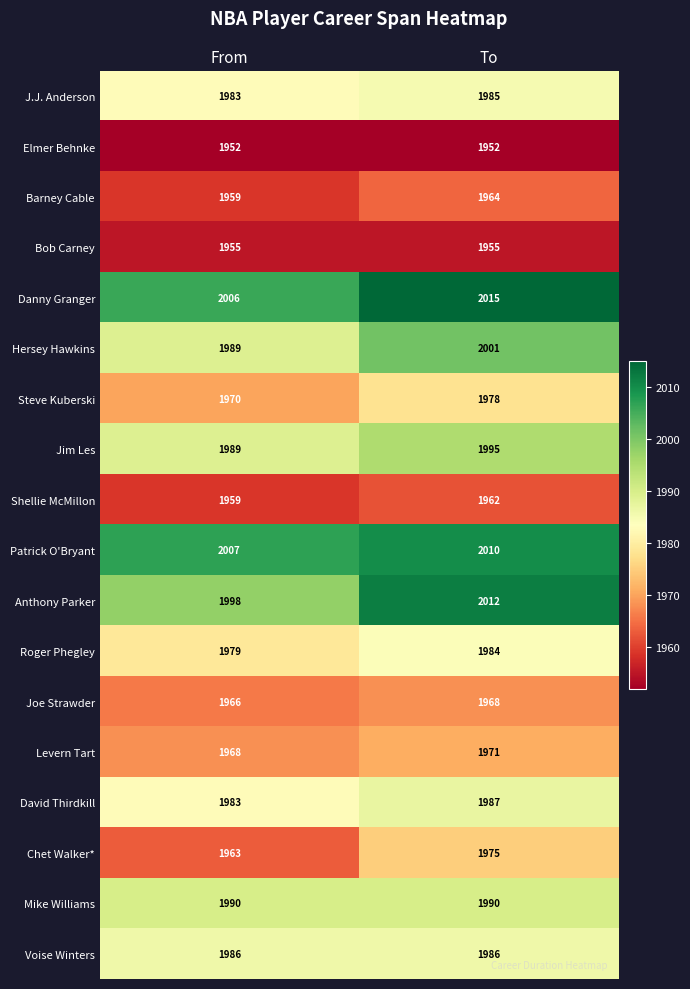

What is the difference between the maximum and minimum values in the Steve Kuberski series?

8